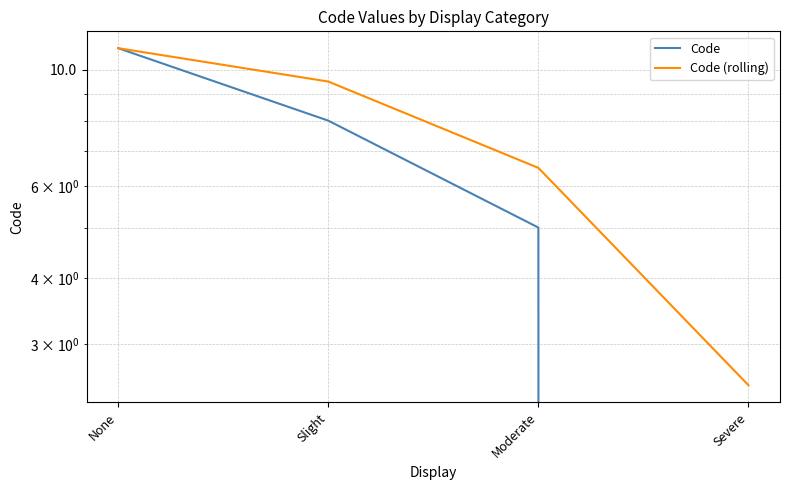

What is the maximum value shown in the chart?

11.0